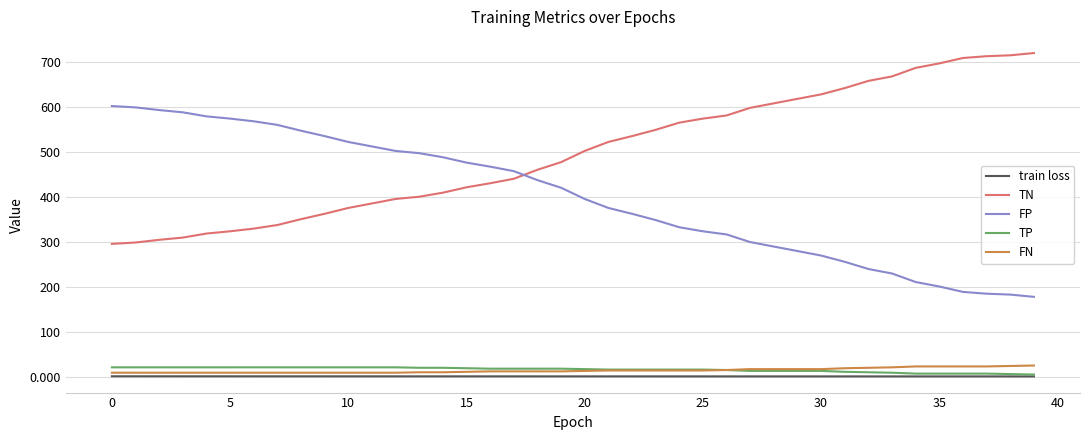

Count the number of data series in this chart.

5